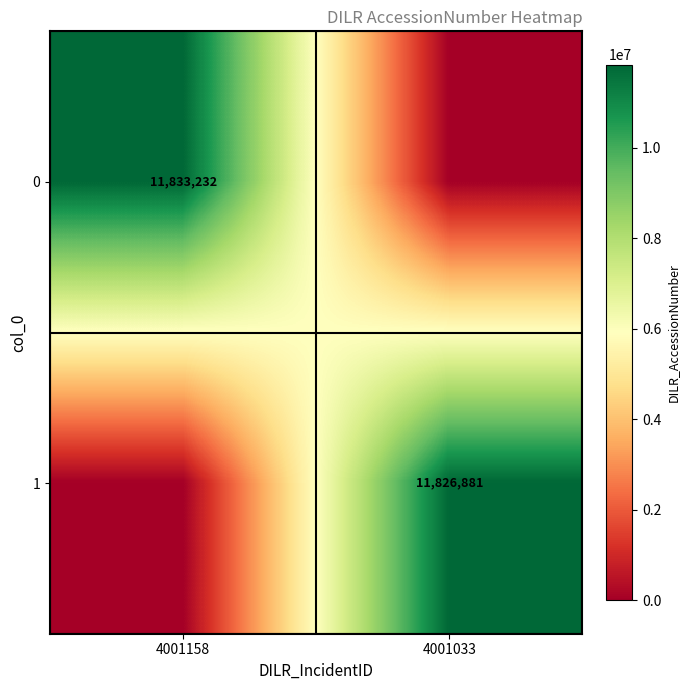

The value of 1 at 4001033 is 11826881. True or false?

True